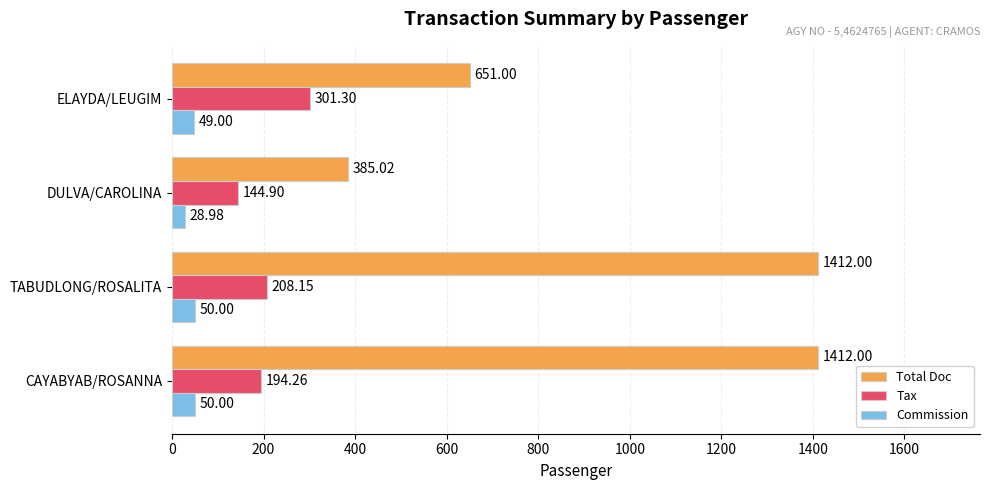

How many values in the Tax series exceed 208?

2